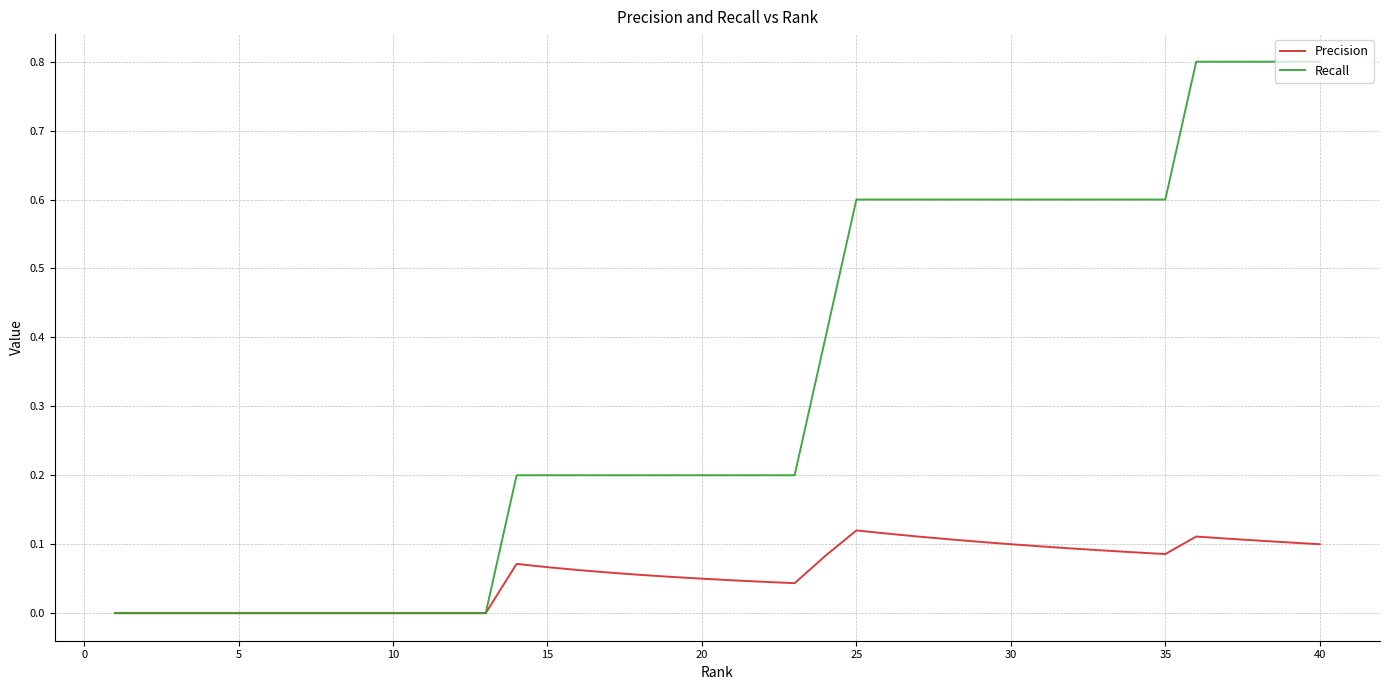

Which series has the largest range (max minus min)?

Recall